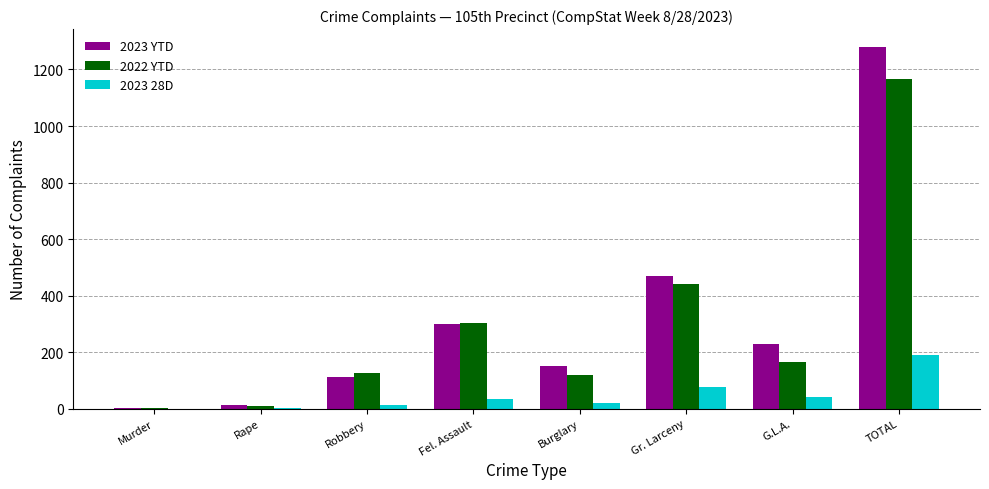

Which series has the widest spread of values?

2023 YTD